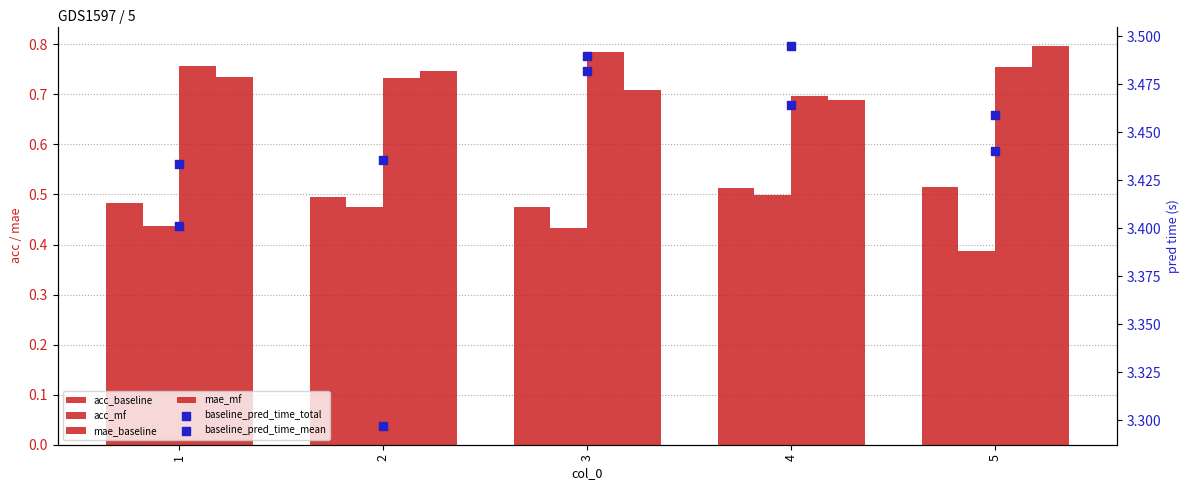

Which series has the largest total across all categories?

baseline_pred_time_total